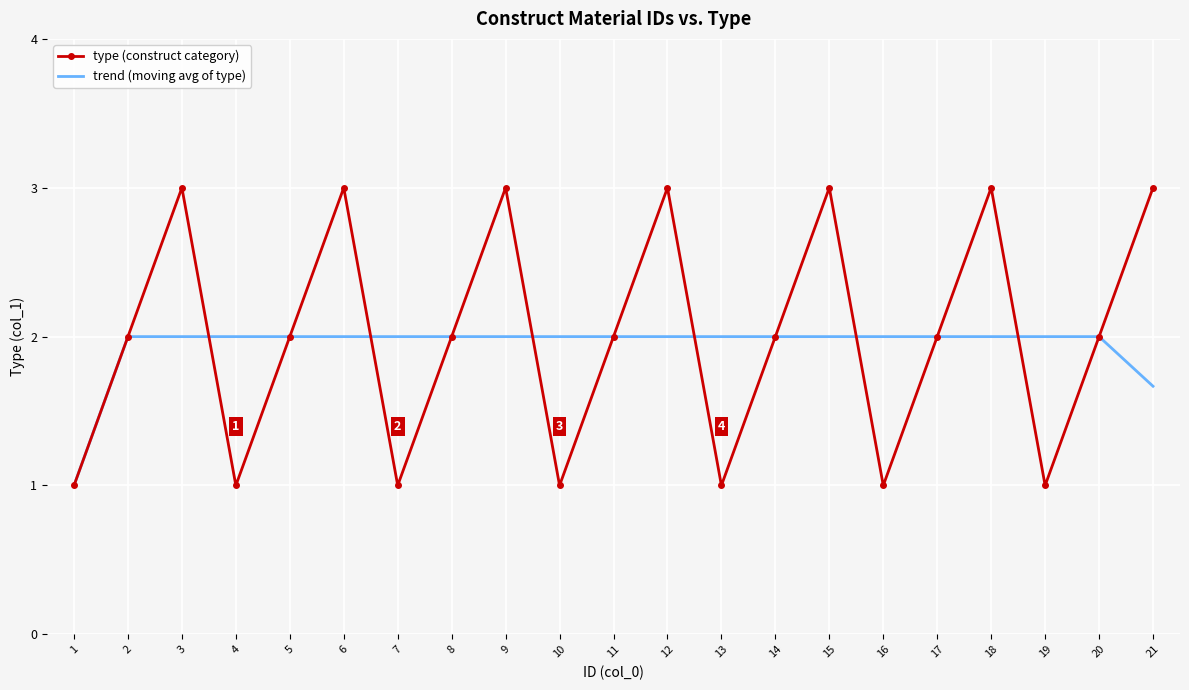

List the series in order of their peak value, lowest first.

trend (moving avg of type), type (construct category)